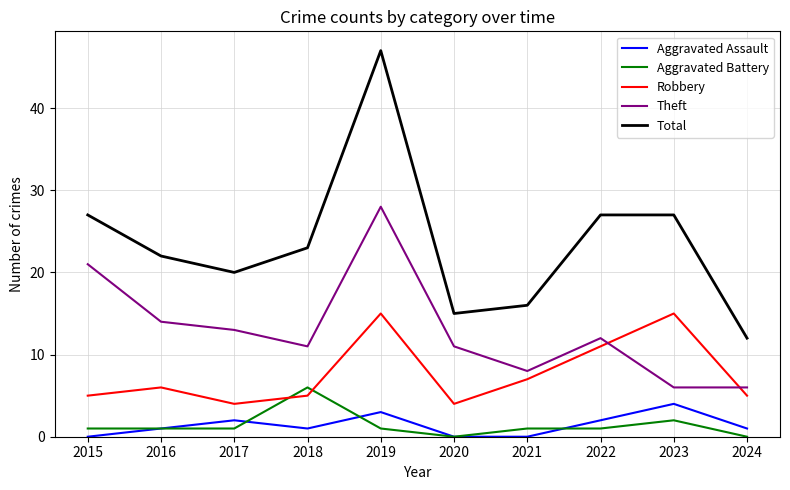

At which label does Total first exceed 23?

2015